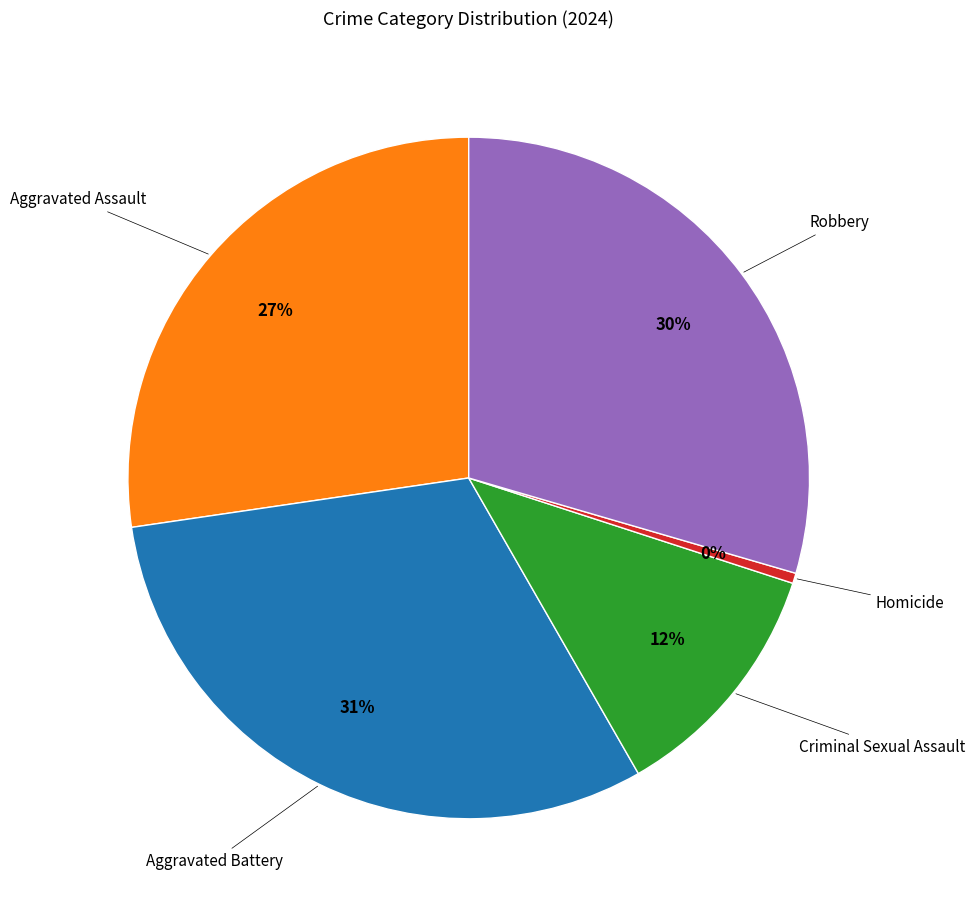

True or false: Aggravated Assault accounts for 27% of the total.

True